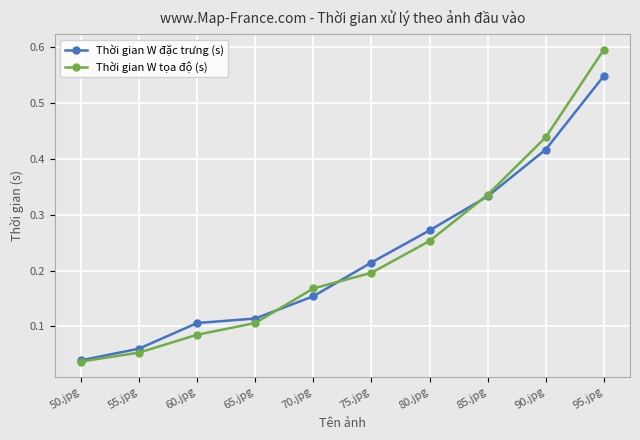

What is the maximum value shown in the chart?

0.6